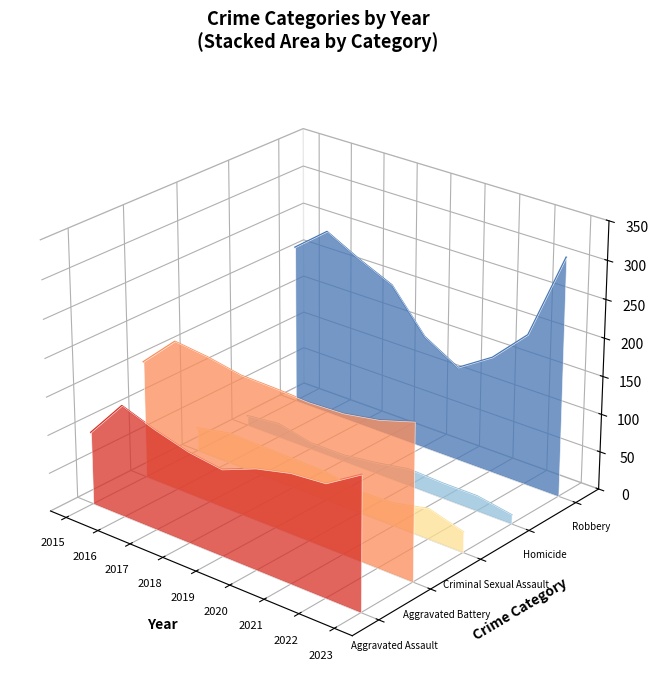

At how many categories does at least one series exceed 0?

9